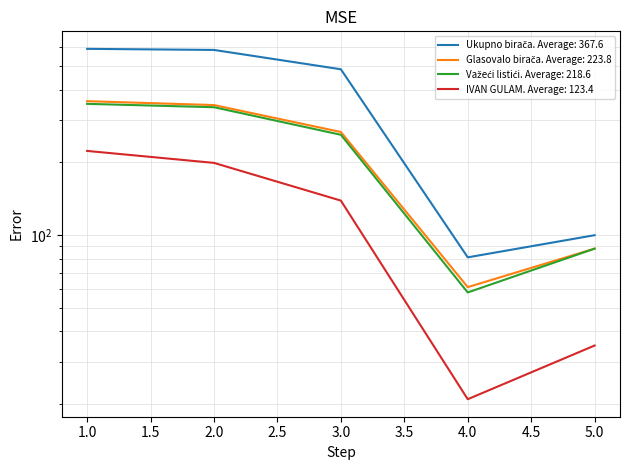

At how many categories does at least one series exceed 430?

3